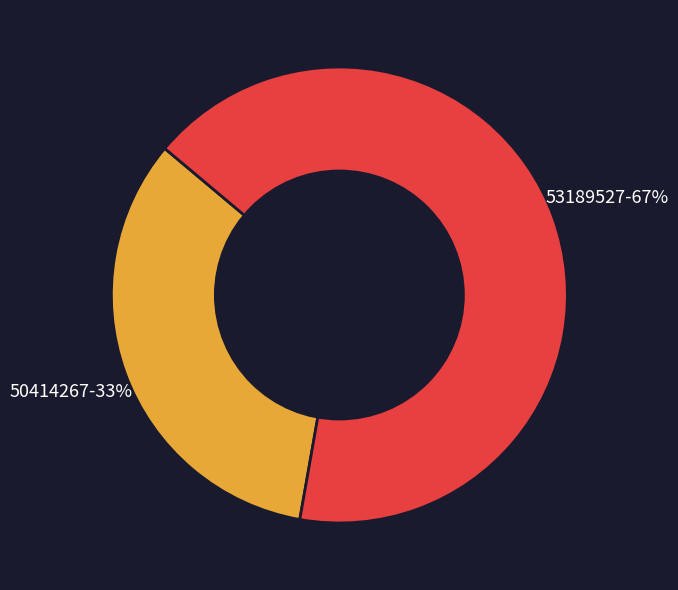

Rank the categories by value from highest to lowest.

53189527, 50414267